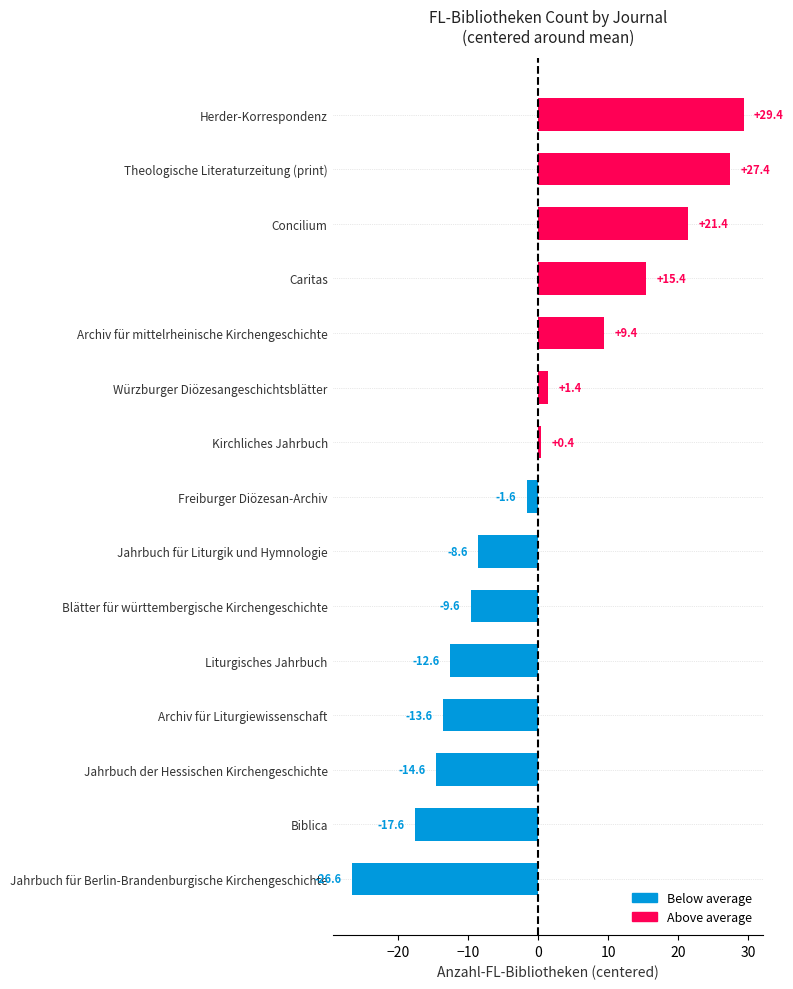

True or false: the data shows -1.6 at Freiburger Diözesan-Archiv.

True